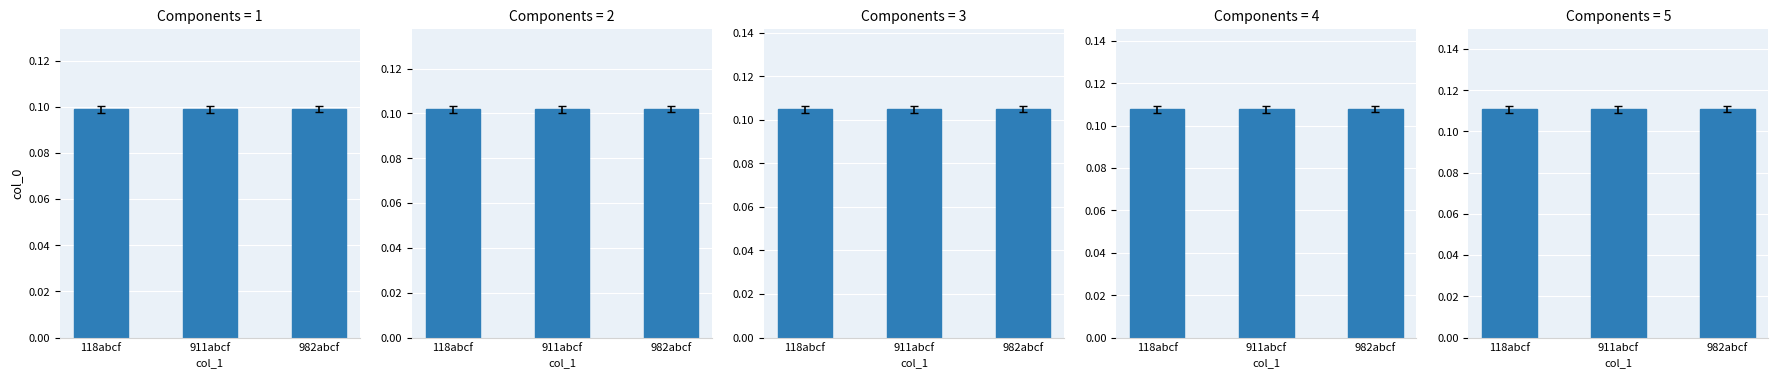

Which label corresponds to the smallest value in the chart?

118abcf